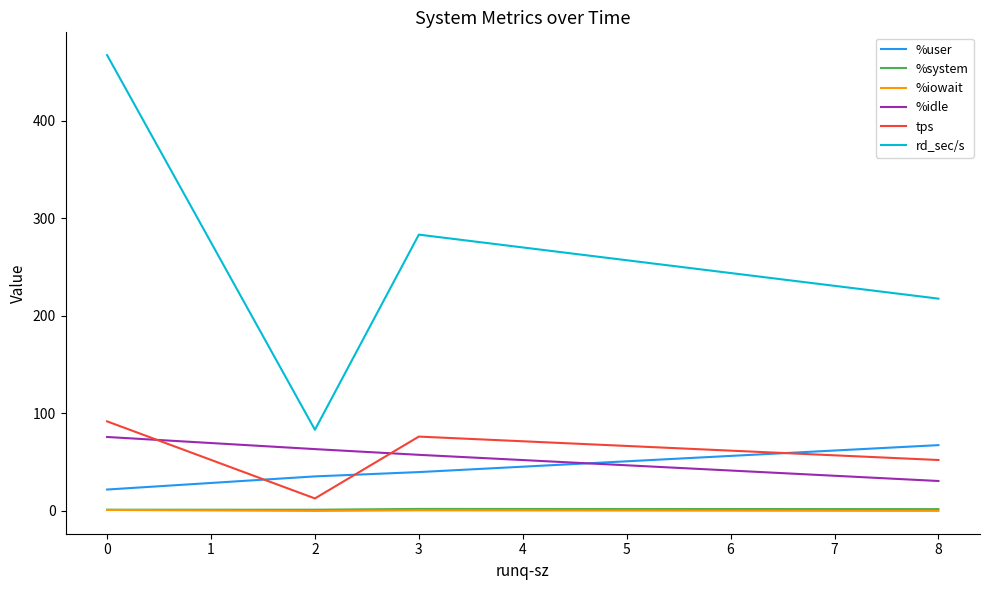

The value of tps at 0 is 91.8. True or false?

True